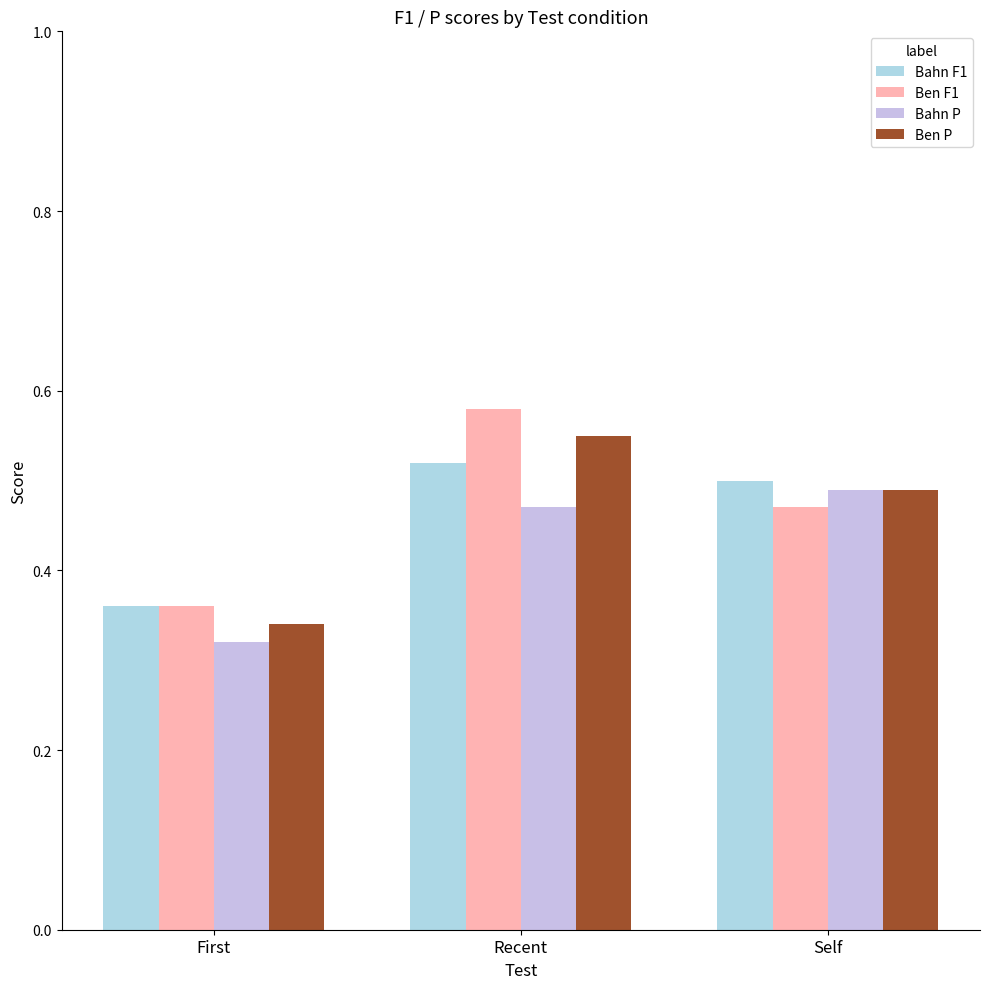

At Self, list the series in order from smallest to largest.

Ben F1, Bahn P, Ben P, Bahn F1